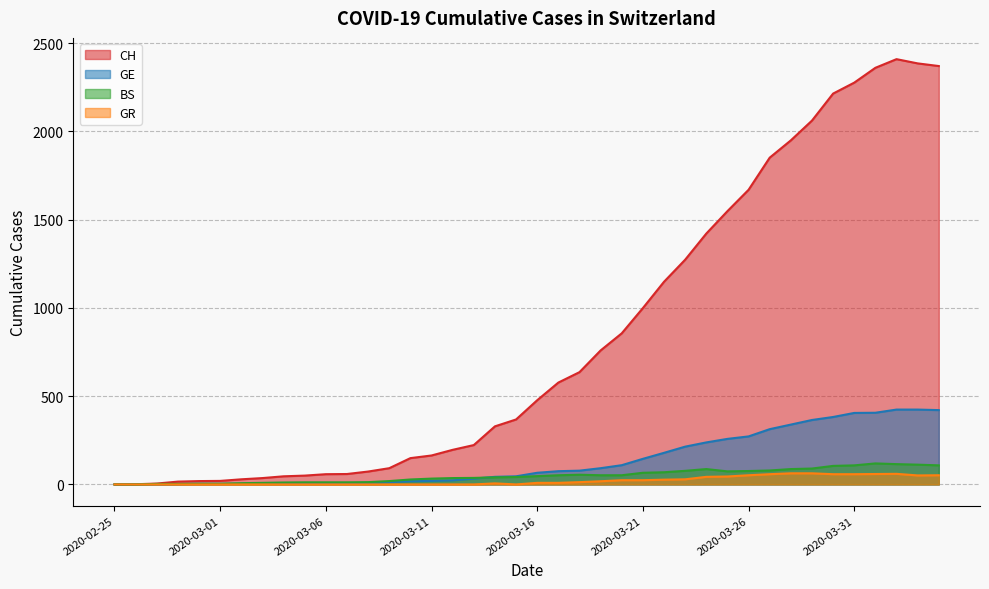

At which label does GE first exceed 66?

2020-03-17